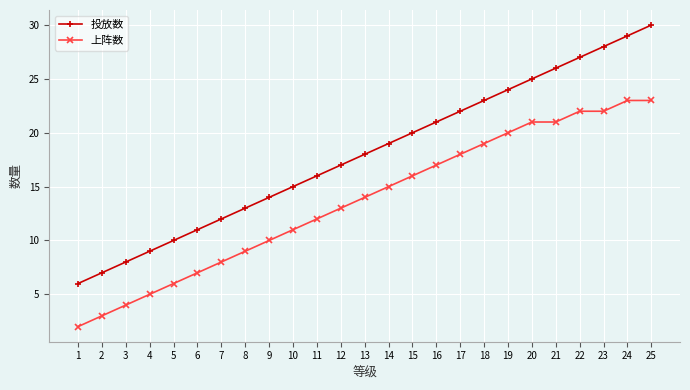

What is the lowest value of the 上阵数 series?

2